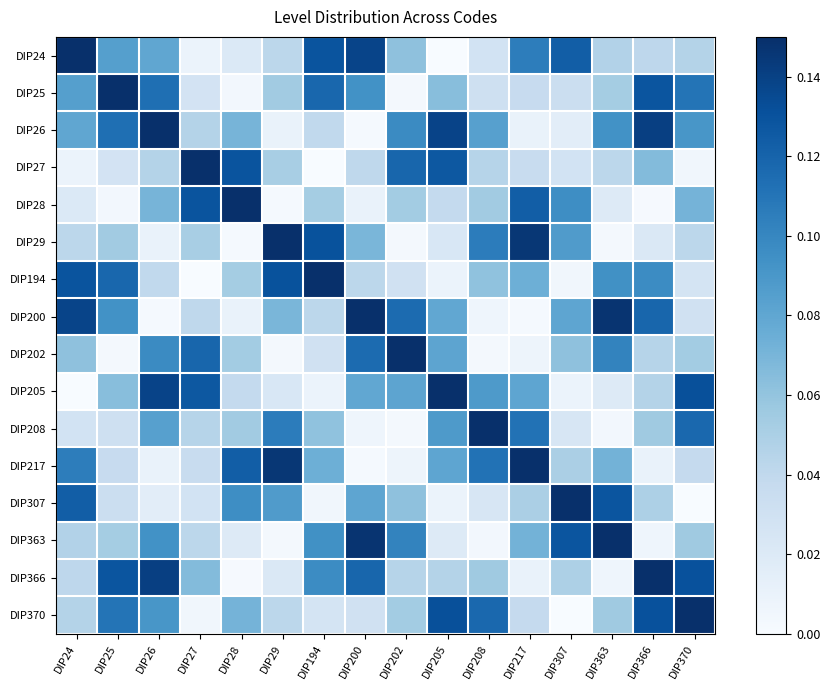

Reading left to right, transcribe all the data shown in this chart.

DIP24: DIP24=1.0	DIP25=0.1	DIP26=0.1	DIP27=0.0	DIP28=0.0	DIP29=0.0	DIP194=0.1	DIP200=0.1	DIP202=0.1	DIP205=0.0	DIP208=0.0	DIP217=0.1	DIP307=0.1	DIP363=0.0	DIP366=0.0	DIP370=0.0
DIP25: DIP24=0.1	DIP25=1.0	DIP26=0.1	DIP27=0.0	DIP28=0.0	DIP29=0.1	DIP194=0.1	DIP200=0.1	DIP202=0.0	DIP205=0.1	DIP208=0.0	DIP217=0.0	DIP307=0.0	DIP363=0.1	DIP366=0.1	DIP370=0.1
DIP26: DIP24=0.1	DIP25=0.1	DIP26=1.0	DIP27=0.0	DIP28=0.1	DIP29=0.0	DIP194=0.0	DIP200=0.0	DIP202=0.1	DIP205=0.1	DIP208=0.1	DIP217=0.0	DIP307=0.0	DIP363=0.1	DIP366=0.1	DIP370=0.1
DIP27: DIP24=0.0	DIP25=0.0	DIP26=0.0	DIP27=1.0	DIP28=0.1	DIP29=0.1	DIP194=0.0	DIP200=0.0	DIP202=0.1	DIP205=0.1	DIP208=0.0	DIP217=0.0	DIP307=0.0	DIP363=0.0	DIP366=0.1	DIP370=0.0
DIP28: DIP24=0.0	DIP25=0.0	DIP26=0.1	DIP27=0.1	DIP28=1.0	DIP29=0.0	DIP194=0.1	DIP200=0.0	DIP202=0.1	DIP205=0.0	DIP208=0.1	DIP217=0.1	DIP307=0.1	DIP363=0.0	DIP366=0.0	DIP370=0.1
DIP29: DIP24=0.0	DIP25=0.1	DIP26=0.0	DIP27=0.1	DIP28=0.0	DIP29=1.0	DIP194=0.1	DIP200=0.1	DIP202=0.0	DIP205=0.0	DIP208=0.1	DIP217=0.1	DIP307=0.1	DIP363=0.0	DIP366=0.0	DIP370=0.0
DIP194: DIP24=0.1	DIP25=0.1	DIP26=0.0	DIP27=0.0	DIP28=0.1	DIP29=0.1	DIP194=1.0	DIP200=0.0	DIP202=0.0	DIP205=0.0	DIP208=0.1	DIP217=0.1	DIP307=0.0	DIP363=0.1	DIP366=0.1	DIP370=0.0
DIP200: DIP24=0.1	DIP25=0.1	DIP26=0.0	DIP27=0.0	DIP28=0.0	DIP29=0.1	DIP194=0.0	DIP200=1.0	DIP202=0.1	DIP205=0.1	DIP208=0.0	DIP217=0.0	DIP307=0.1	DIP363=0.1	DIP366=0.1	DIP370=0.0
DIP202: DIP24=0.1	DIP25=0.0	DIP26=0.1	DIP27=0.1	DIP28=0.1	DIP29=0.0	DIP194=0.0	DIP200=0.1	DIP202=1.0	DIP205=0.1	DIP208=0.0	DIP217=0.0	DIP307=0.1	DIP363=0.1	DIP366=0.0	DIP370=0.1
DIP205: DIP24=0.0	DIP25=0.1	DIP26=0.1	DIP27=0.1	DIP28=0.0	DIP29=0.0	DIP194=0.0	DIP200=0.1	DIP202=0.1	DIP205=1.0	DIP208=0.1	DIP217=0.1	DIP307=0.0	DIP363=0.0	DIP366=0.0	DIP370=0.1
DIP208: DIP24=0.0	DIP25=0.0	DIP26=0.1	DIP27=0.0	DIP28=0.1	DIP29=0.1	DIP194=0.1	DIP200=0.0	DIP202=0.0	DIP205=0.1	DIP208=1.0	DIP217=0.1	DIP307=0.0	DIP363=0.0	DIP366=0.1	DIP370=0.1
DIP217: DIP24=0.1	DIP25=0.0	DIP26=0.0	DIP27=0.0	DIP28=0.1	DIP29=0.1	DIP194=0.1	DIP200=0.0	DIP202=0.0	DIP205=0.1	DIP208=0.1	DIP217=1.0	DIP307=0.1	DIP363=0.1	DIP366=0.0	DIP370=0.0
DIP307: DIP24=0.1	DIP25=0.0	DIP26=0.0	DIP27=0.0	DIP28=0.1	DIP29=0.1	DIP194=0.0	DIP200=0.1	DIP202=0.1	DIP205=0.0	DIP208=0.0	DIP217=0.1	DIP307=1.0	DIP363=0.1	DIP366=0.0	DIP370=0.0
DIP363: DIP24=0.0	DIP25=0.1	DIP26=0.1	DIP27=0.0	DIP28=0.0	DIP29=0.0	DIP194=0.1	DIP200=0.1	DIP202=0.1	DIP205=0.0	DIP208=0.0	DIP217=0.1	DIP307=0.1	DIP363=1.0	DIP366=0.0	DIP370=0.1
DIP366: DIP24=0.0	DIP25=0.1	DIP26=0.1	DIP27=0.1	DIP28=0.0	DIP29=0.0	DIP194=0.1	DIP200=0.1	DIP202=0.0	DIP205=0.0	DIP208=0.1	DIP217=0.0	DIP307=0.0	DIP363=0.0	DIP366=1.0	DIP370=0.1
DIP370: DIP24=0.0	DIP25=0.1	DIP26=0.1	DIP27=0.0	DIP28=0.1	DIP29=0.0	DIP194=0.0	DIP200=0.0	DIP202=0.1	DIP205=0.1	DIP208=0.1	DIP217=0.0	DIP307=0.0	DIP363=0.1	DIP366=0.1	DIP370=1.0